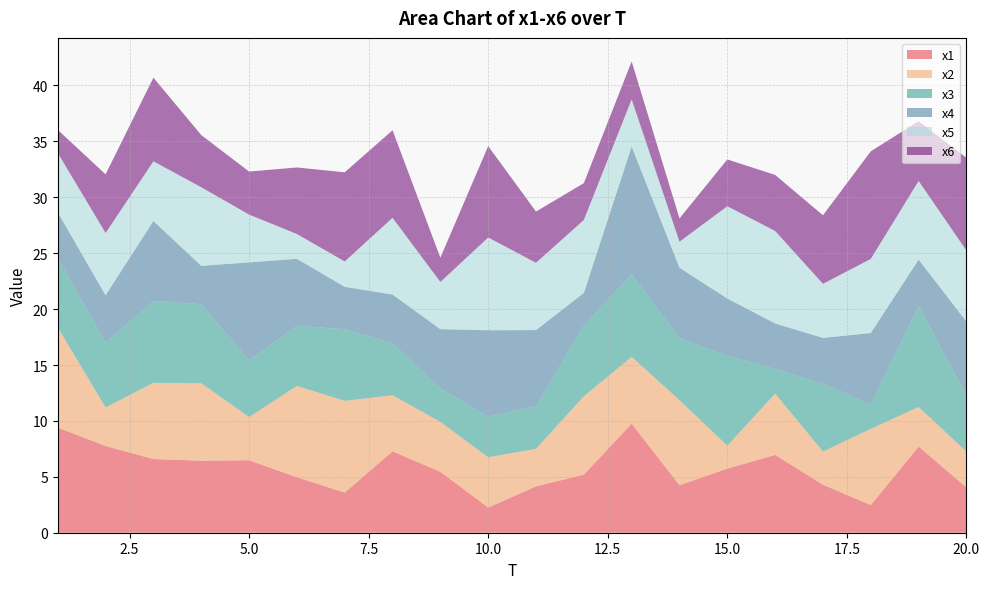

Reading right to left, transcribe all the data shown in this chart.

x1: 4.1	7.7	2.5	4.3	7.0	5.7	4.3	9.8	5.2	4.1	2.3	5.5	7.3	3.6	5.0	6.5	6.4	6.6	7.8	9.4
x2: 3.2	3.5	6.8	3.0	5.5	2.0	7.6	6.0	7.0	3.4	4.5	4.5	5.0	8.2	8.2	3.9	6.9	6.8	3.4	9.0
x3: 5.0	9.0	2.2	6.1	2.2	8.0	5.5	7.4	6.3	3.8	3.6	3.0	4.6	6.4	5.4	5.1	7.1	7.3	5.8	6.2
x4: 6.6	4.2	6.4	4.1	4.1	5.1	6.3	11.4	2.9	6.8	7.7	5.3	4.4	3.8	6.0	8.8	3.4	7.2	4.2	4.1
x5: 6.4	7.0	6.6	4.8	8.3	8.3	2.3	4.2	6.5	6.0	8.3	4.2	6.9	2.3	2.2	4.3	7.0	5.3	5.6	5.3
x6: 8.3	5.3	9.6	6.1	5.0	4.2	2.1	3.4	3.3	4.6	8.2	2.2	7.8	8.0	5.9	3.8	4.7	7.5	5.2	2.1